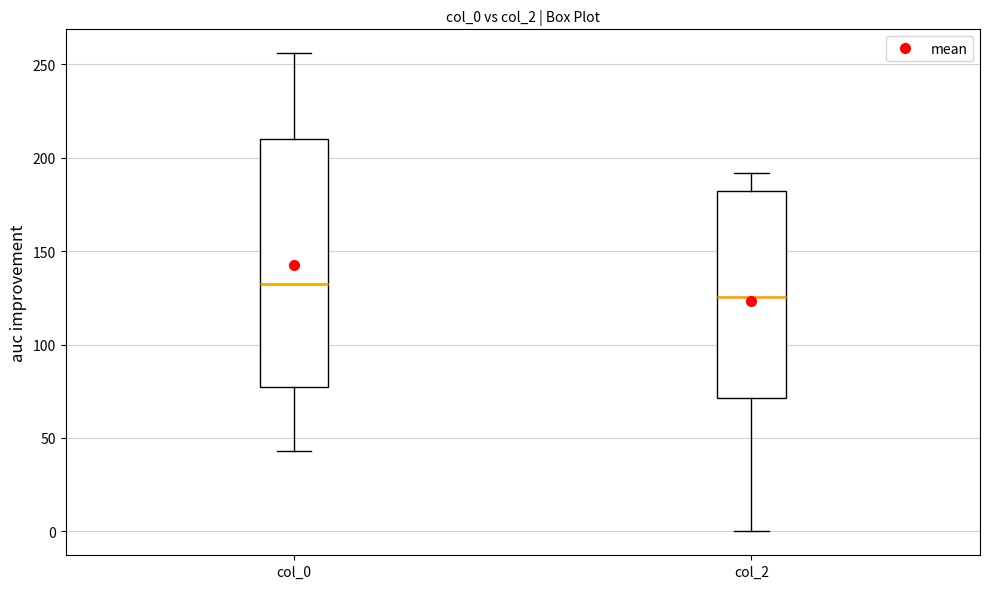

Which box is the tallest, from its lower edge to its upper edge?

col_0